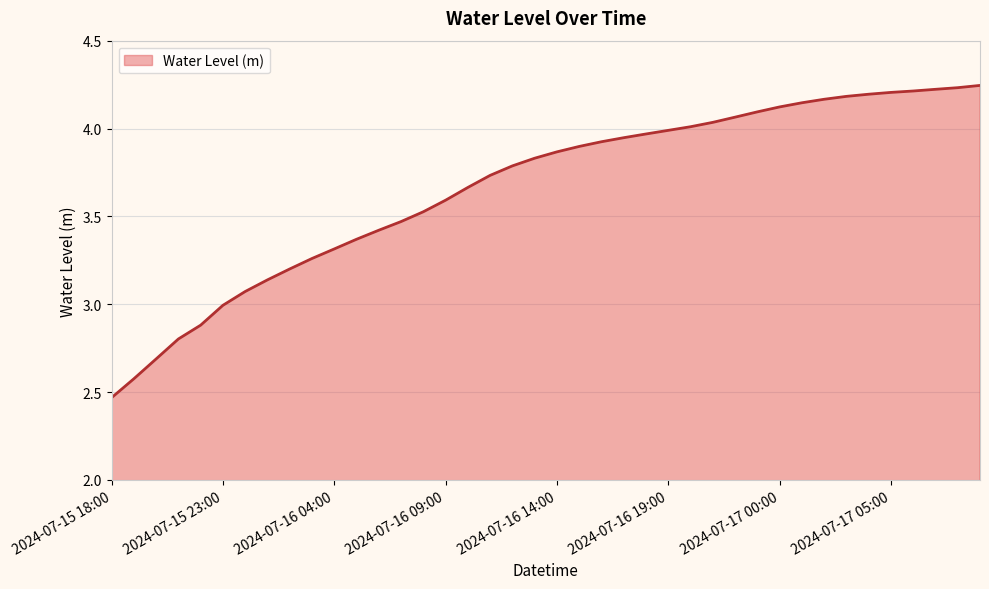

Reading left to right, transcribe all the data shown in this chart.

2.5	2.6	2.7	2.8	2.9	3.0	3.1	3.1	3.2	3.3	3.3	3.4	3.4	3.5	3.5	3.6	3.7	3.7	3.8	3.8	3.9	3.9	3.9	3.9	4.0	4.0	4.0	4.0	4.1	4.1	4.1	4.1	4.2	4.2	4.2	4.2	4.2	4.2	4.2	4.2